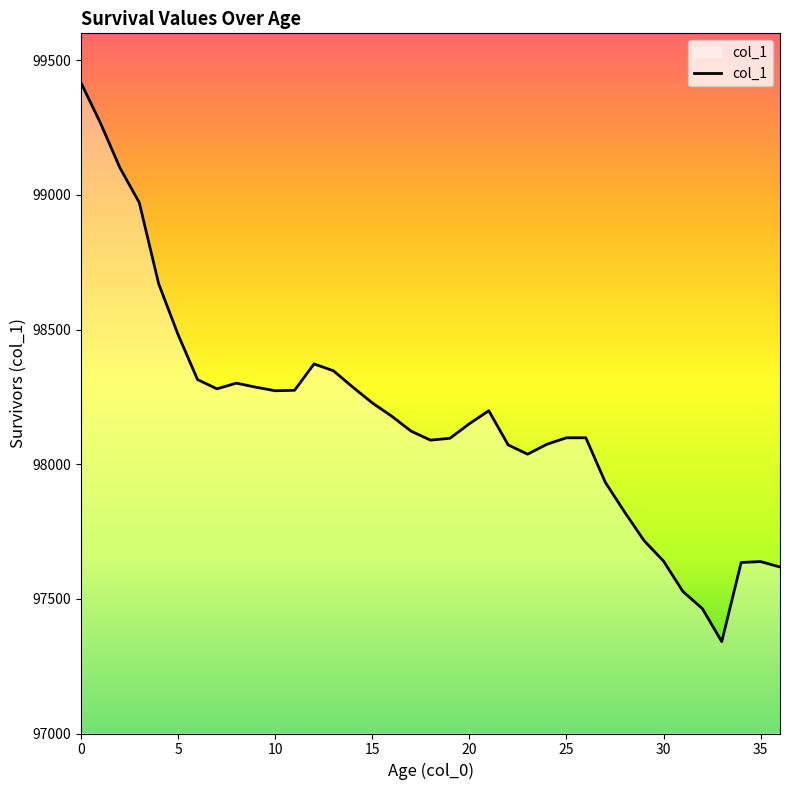

What is the maximum value shown in the chart?

99416.1